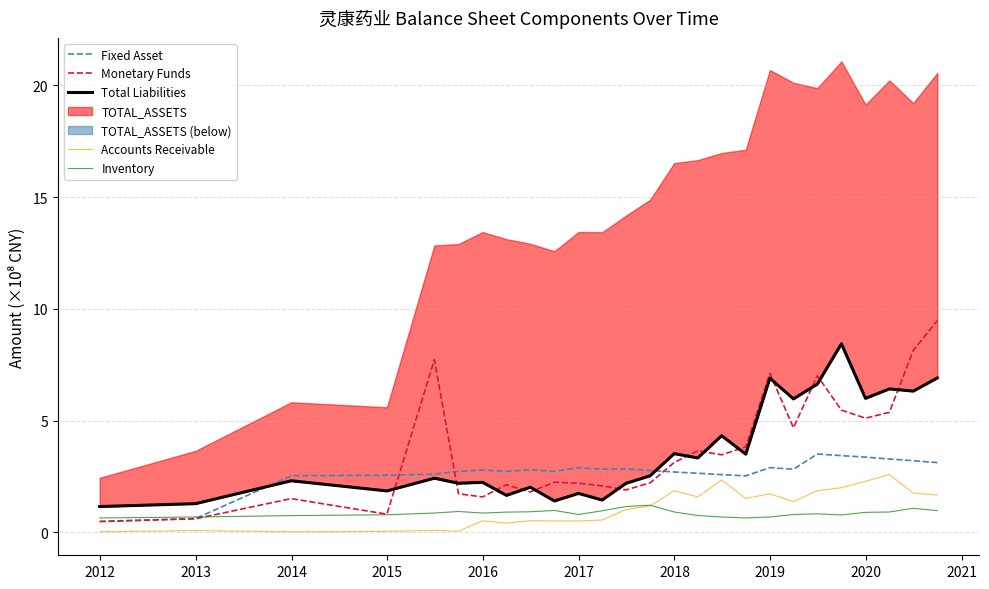

What is the maximum value for Accounts Receivable?

2.6